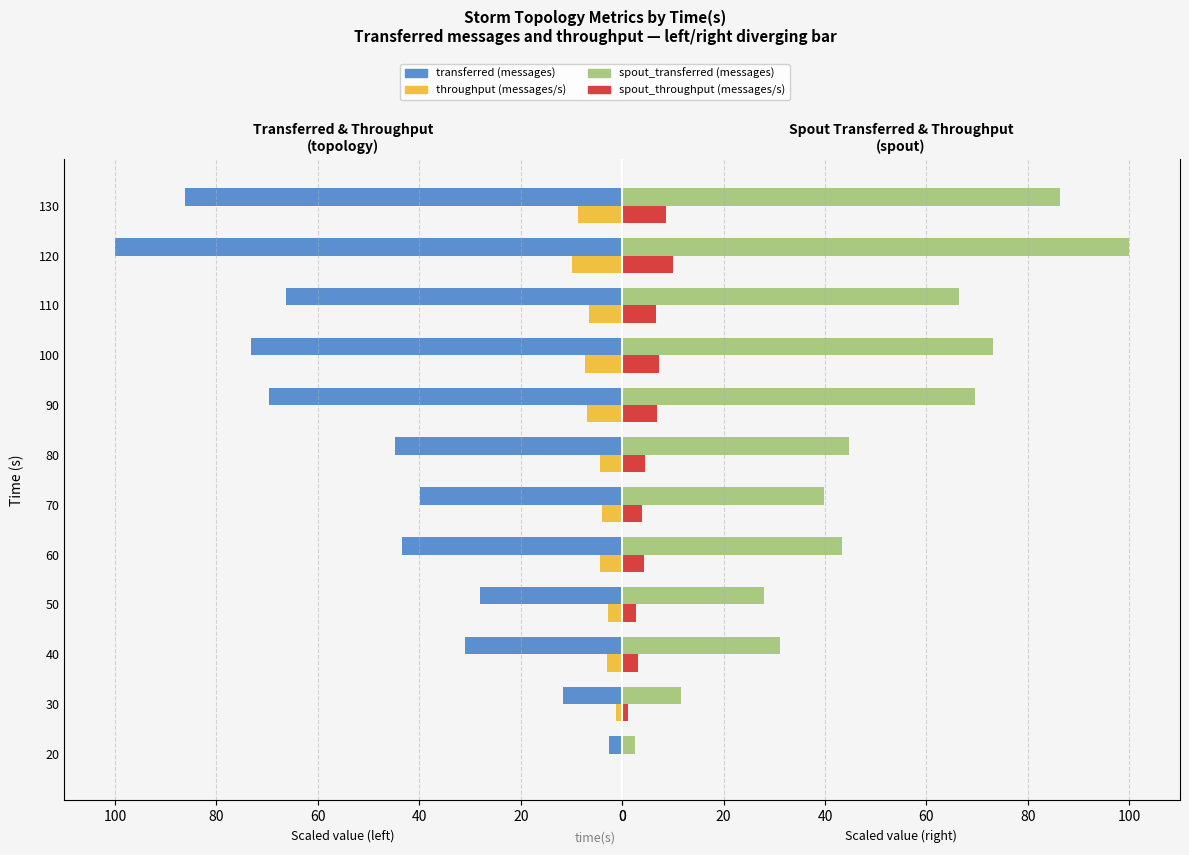

What is the average value of the spout_throughput (messages/s) series?

5.0